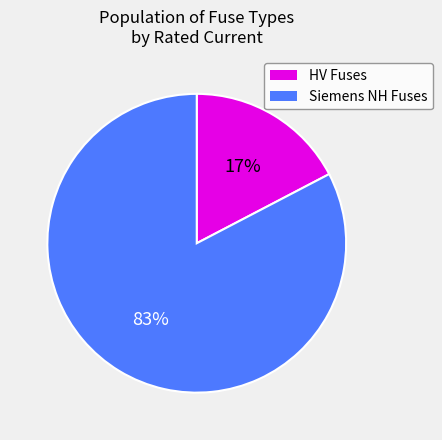

To the nearest percent, what portion does Siemens NH Fuses represent?

83%